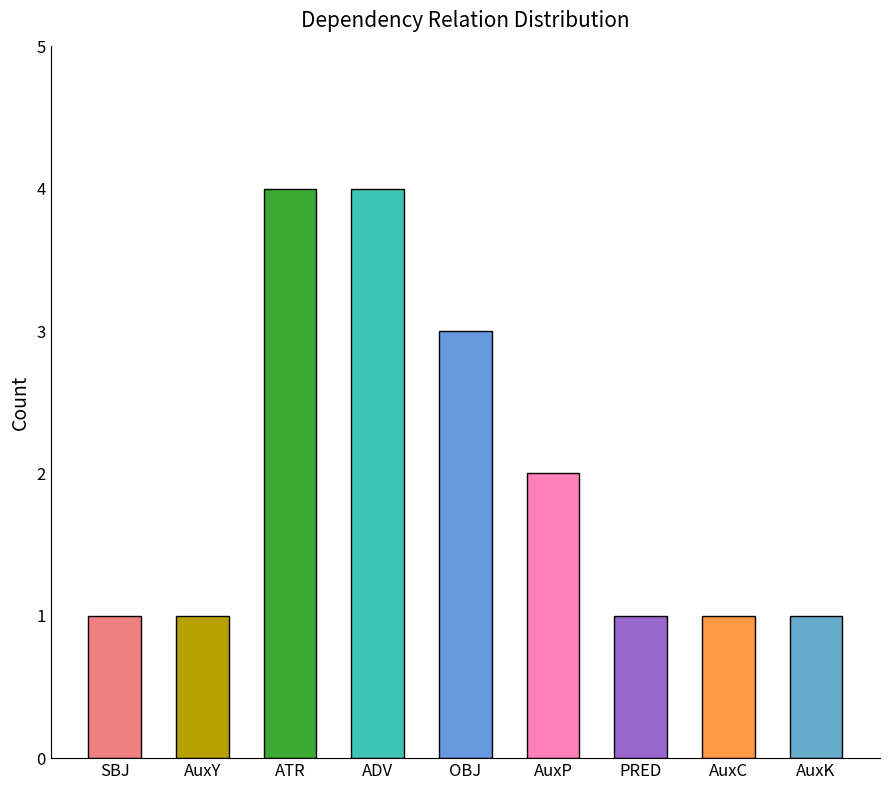

Rank the categories by value from lowest to highest.

SBJ, AuxY, PRED, AuxC, AuxK, AuxP, OBJ, ATR, ADV